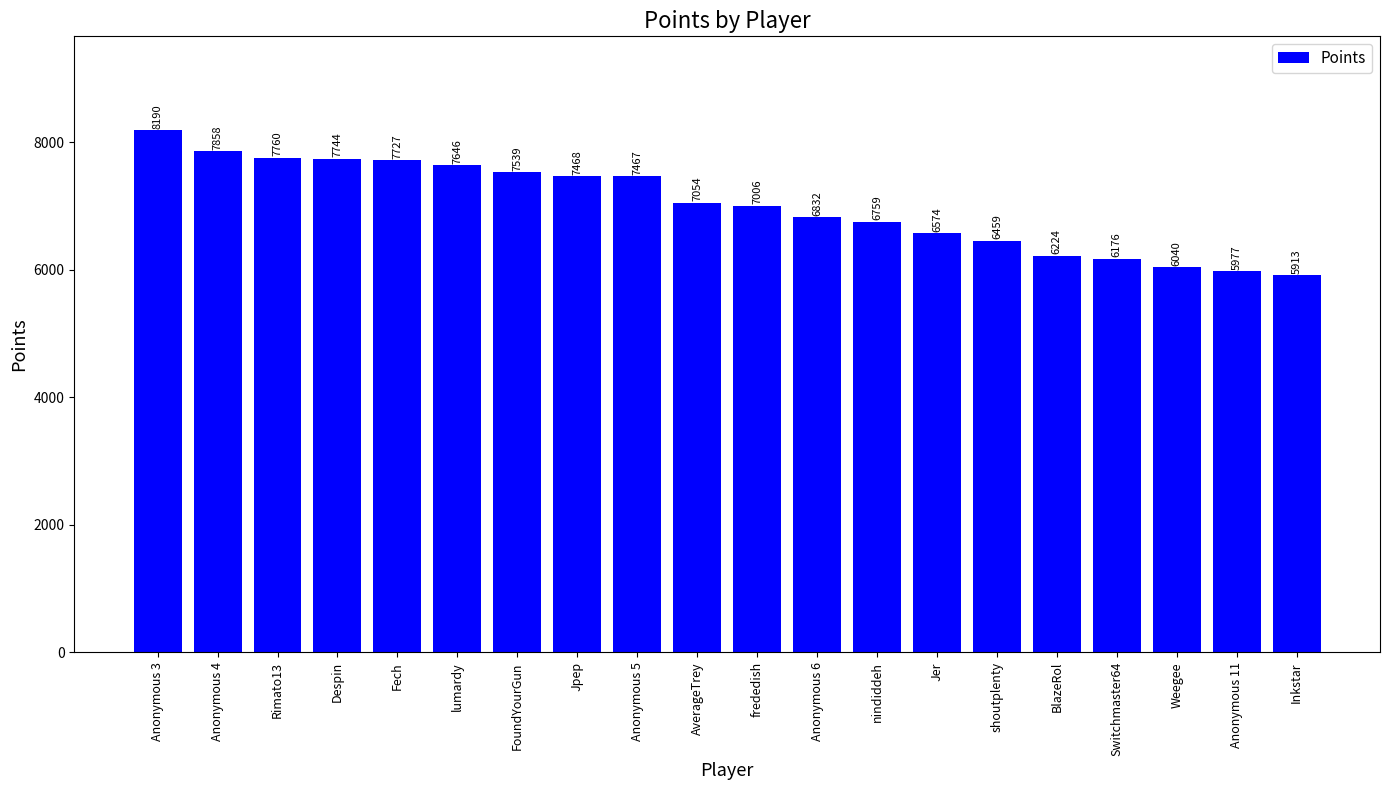

What is the maximum value shown in the chart?

8190